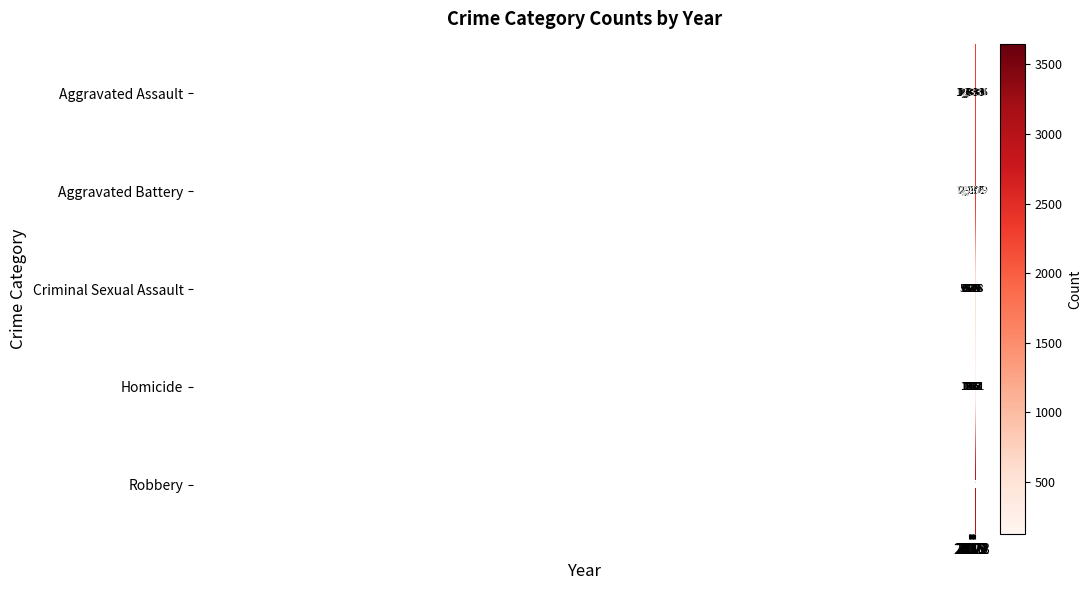

At how many categories does at least one series exceed 1424?

9